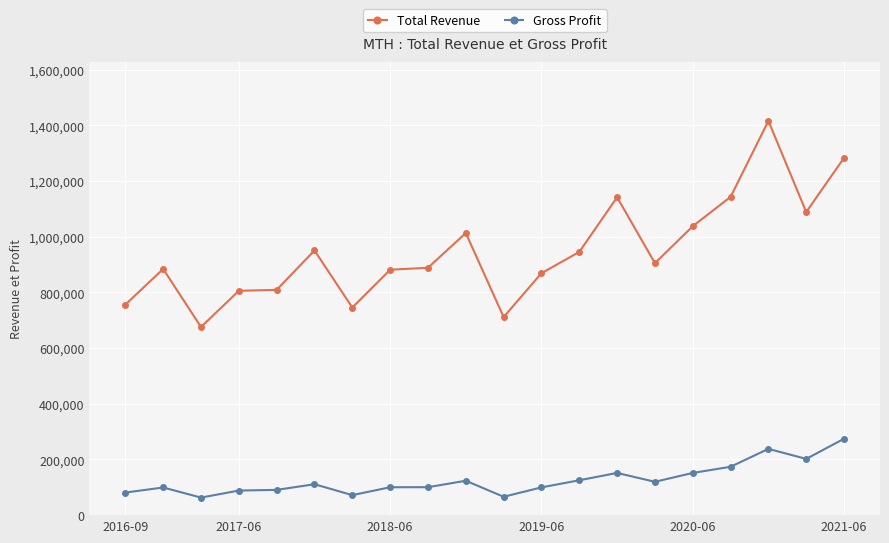

True or false: Gross Profit and Total Revenue intersect in this chart.

False